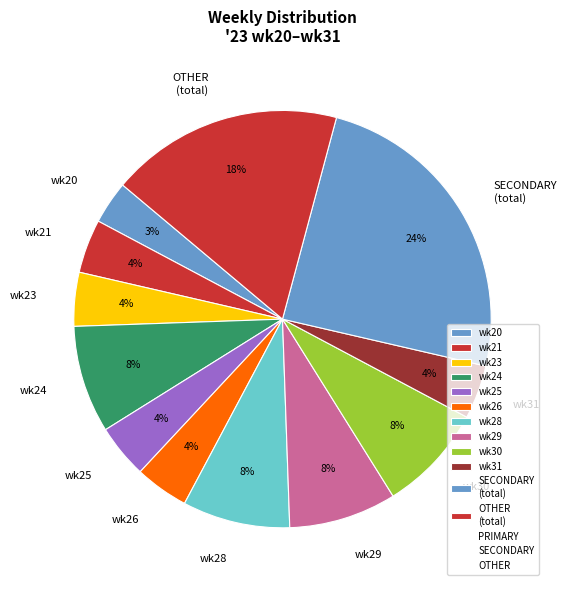

Which category has the biggest portion of the pie?

SECONDARY (total)